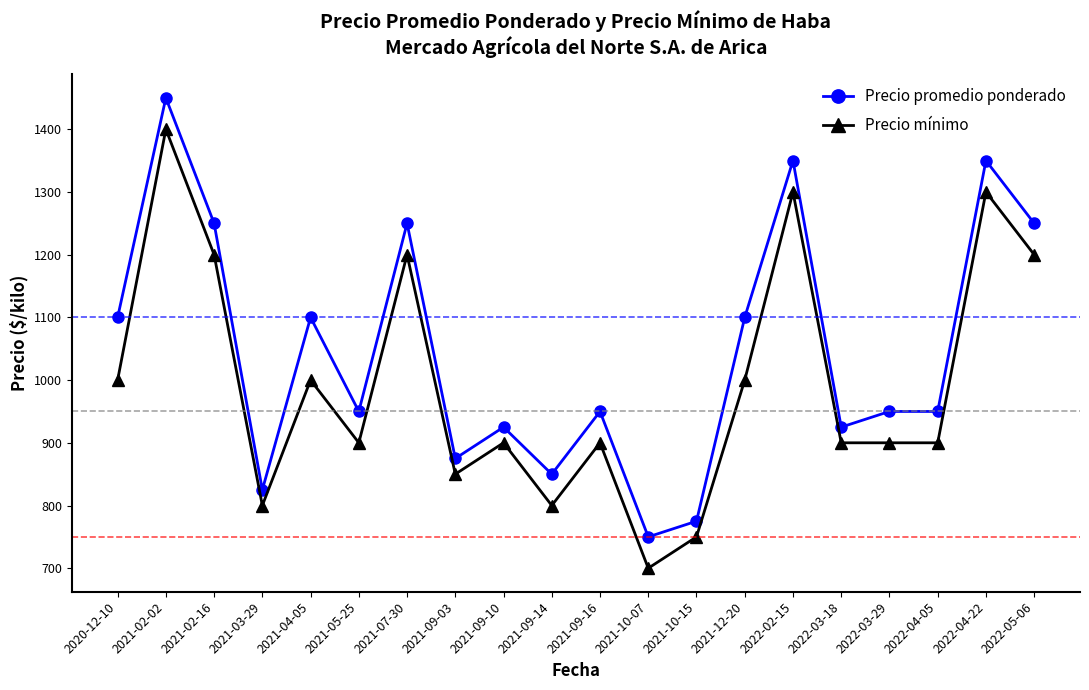

Where is the first local minimum for Precio mínimo?

2021-03-29